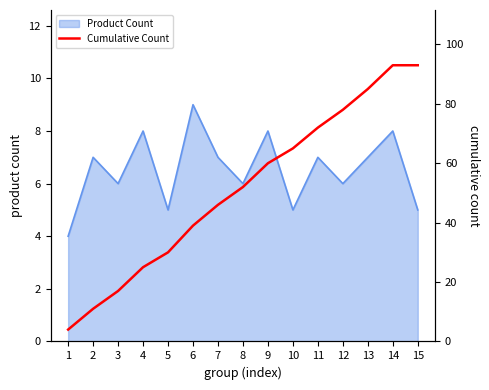

Is it true that the value at 3 is 17?

True